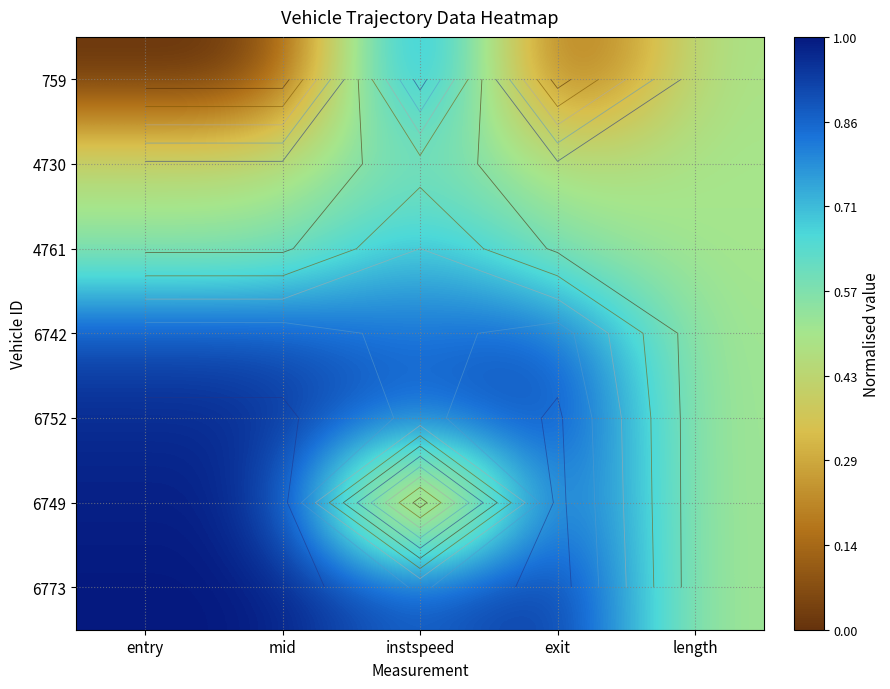

List the labels in order of 6752 value, smallest first.

length, instspeed, exit, mid, entry